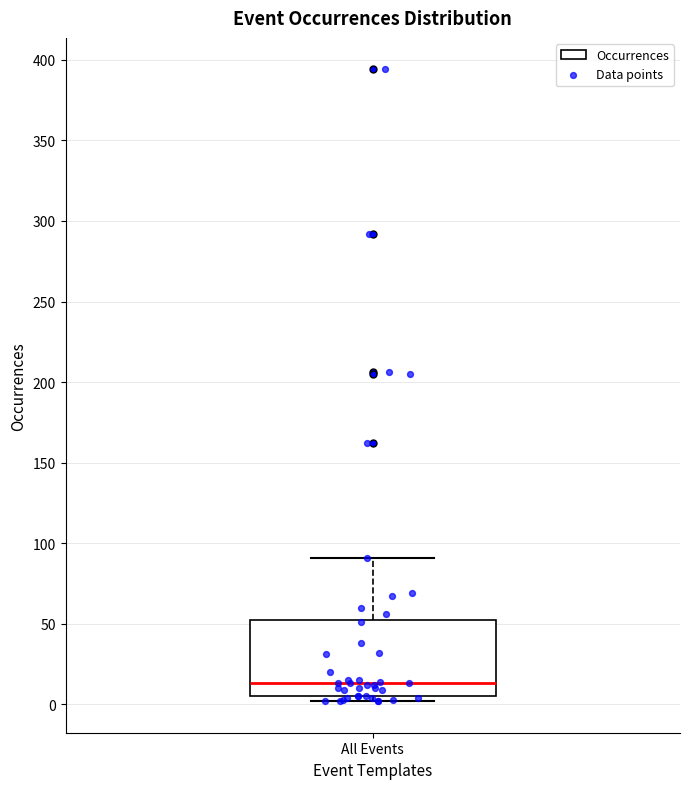

Read this box plot against the y-axis: the position of the median line, the range covered by the box, and the ends of both whiskers. The values are not printed on the chart, so give them approximately, as read against the axis.

median 15, box 5 to 50, whiskers 0 to 90